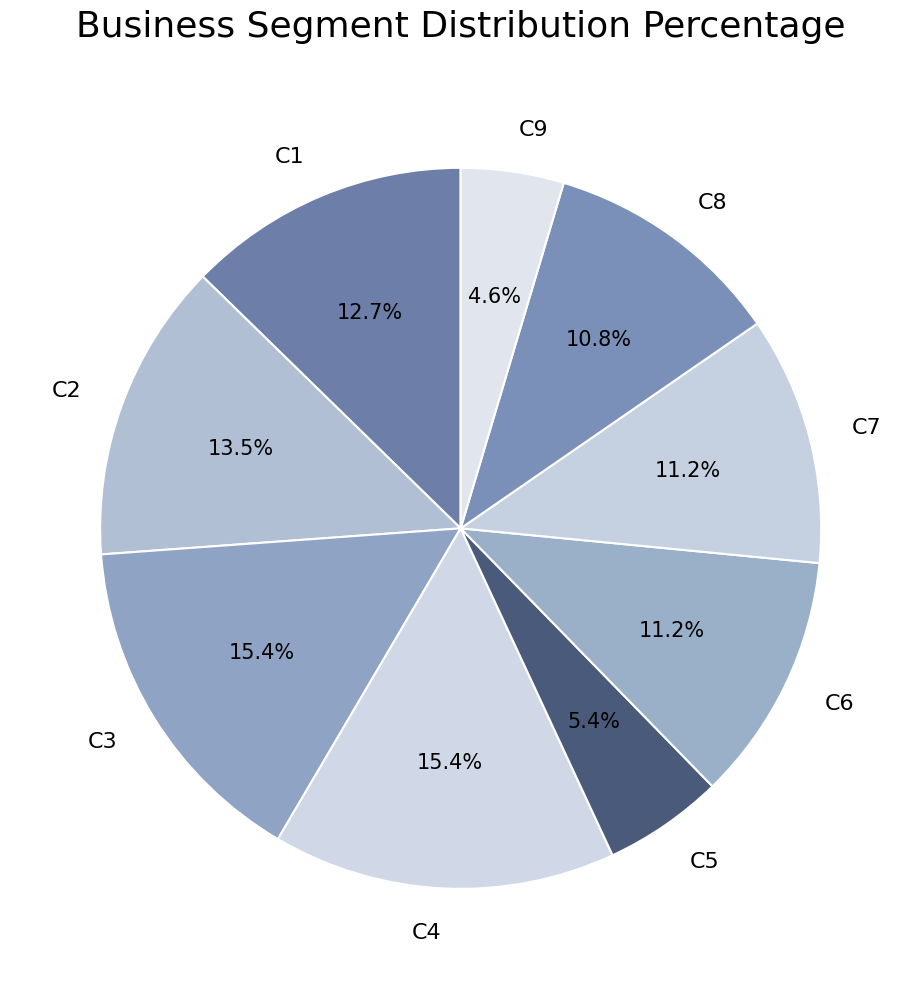

Count the number of slices in the pie.

9